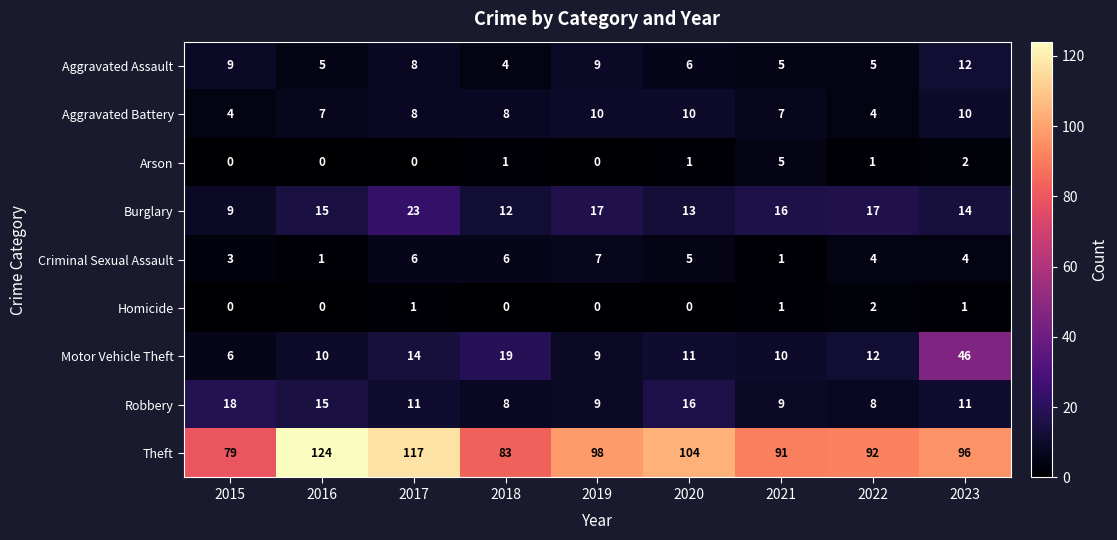

What is the maximum value for Arson?

5